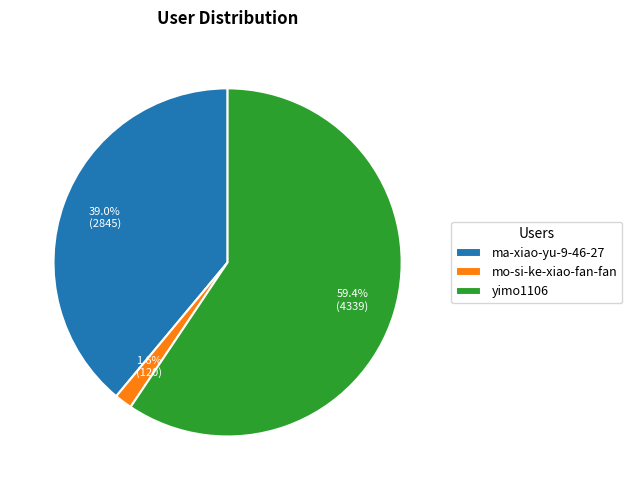

What is the ratio of the value at yimo1106 to the value at ma-xiao-yu-9-46-27?

1.5